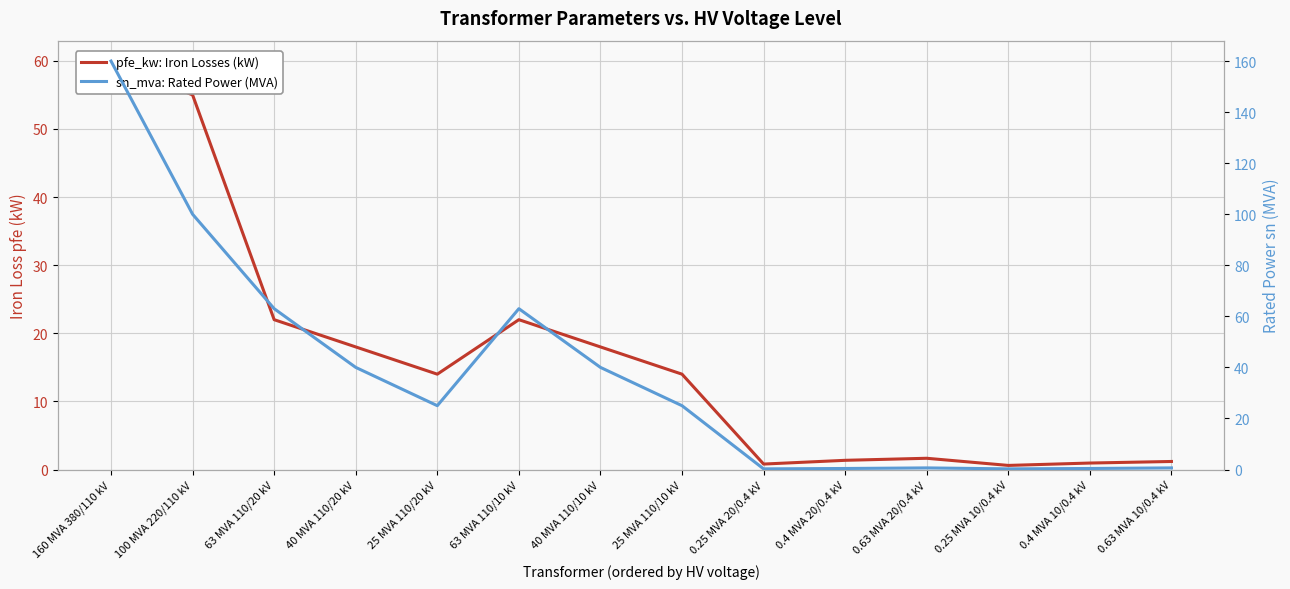

What position from the left is 40 MVA 110/10 kV?

7